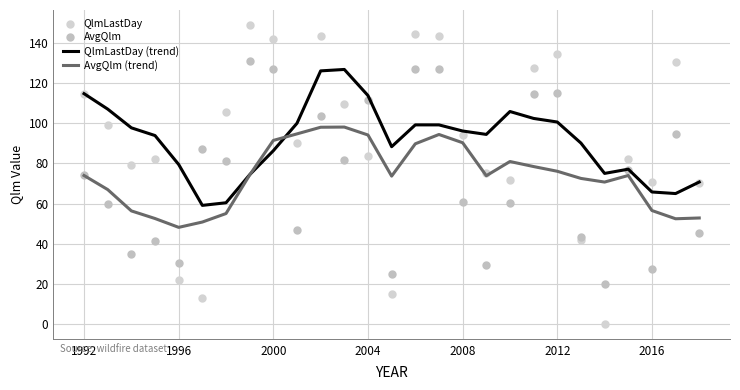

List the series in order of their peak value, lowest first.

AvgQlm (trend), QlmLastDay (trend), AvgQlm, QlmLastDay